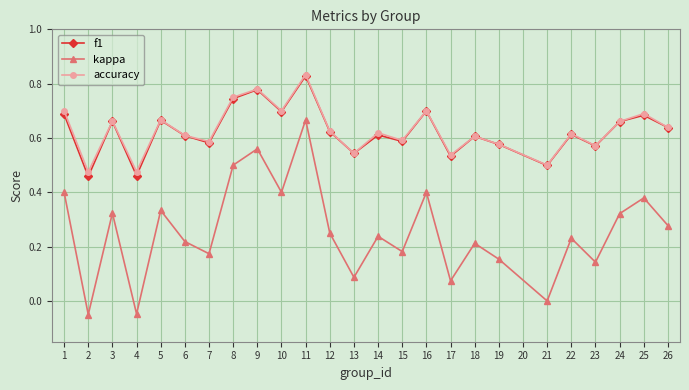

At which category does accuracy reach its first local valley?

2